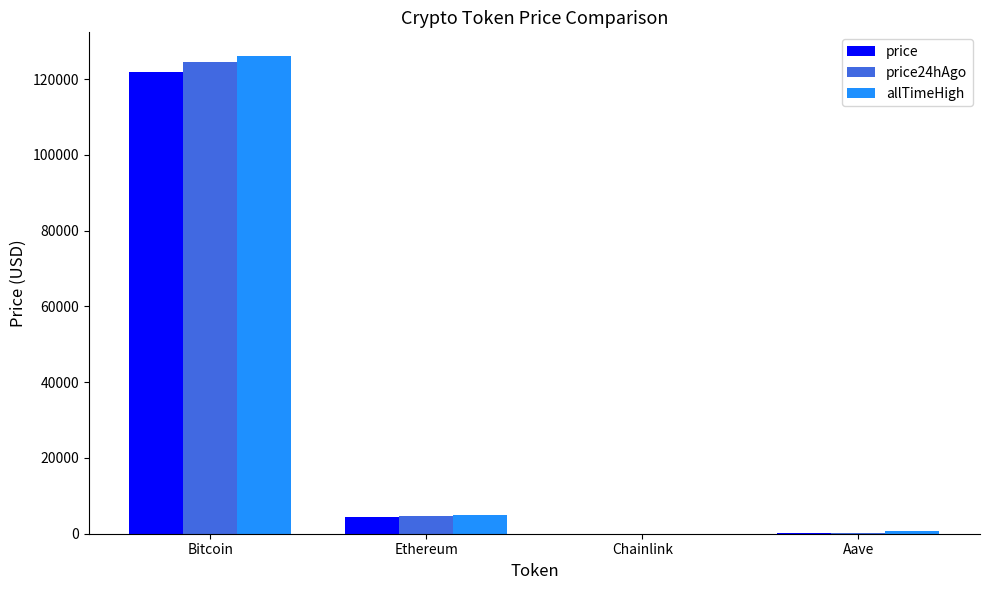

Which category has the highest value across all series?

Bitcoin